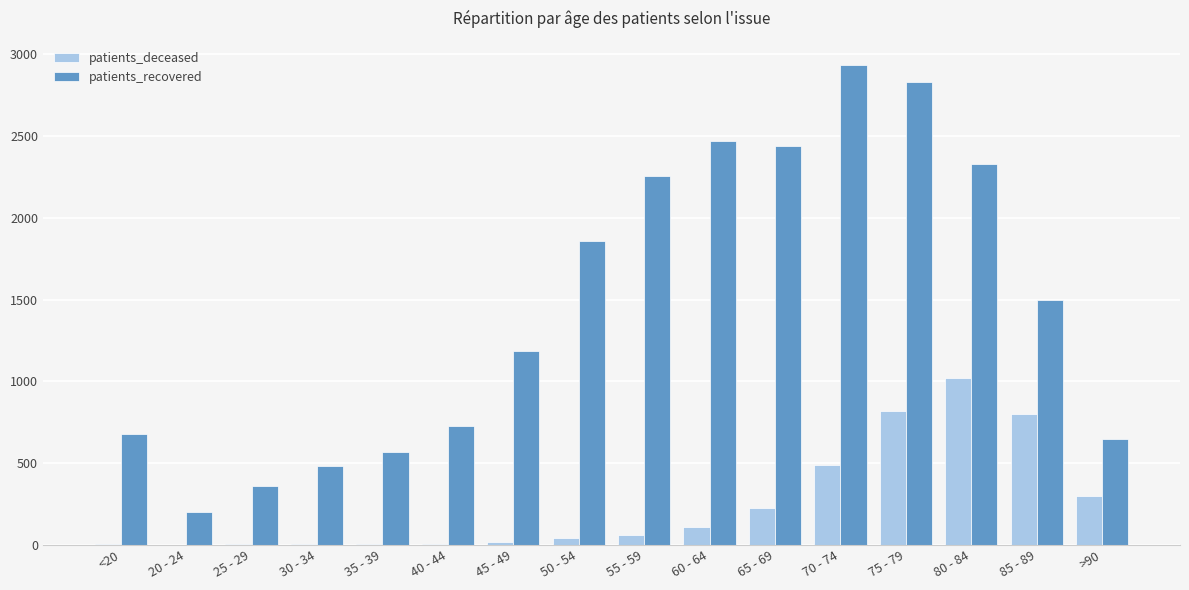

What is the sum of all patients_recovered values?

23490